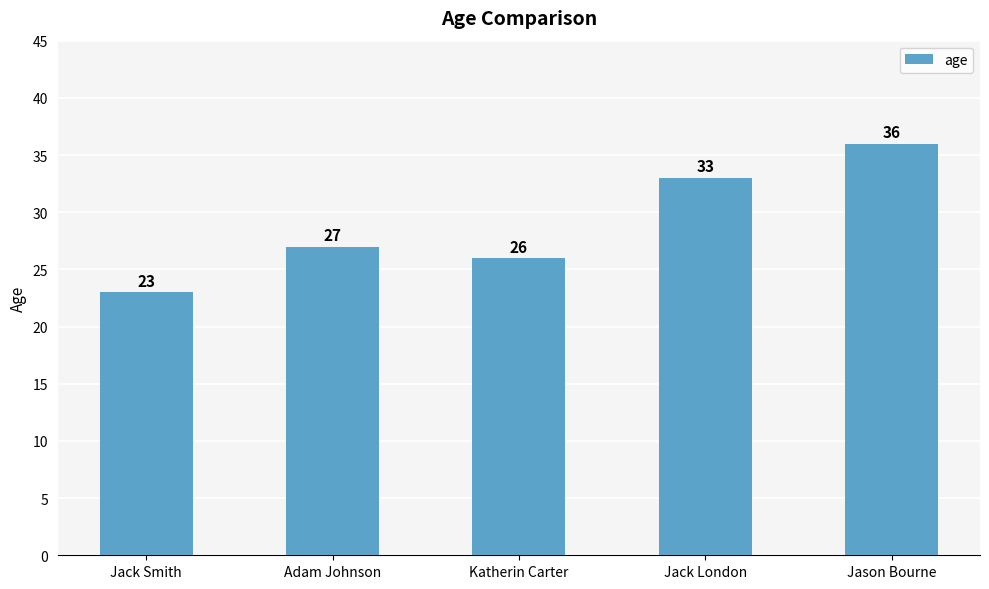

What is the label of the 3rd bar from the left?

Katherin Carter